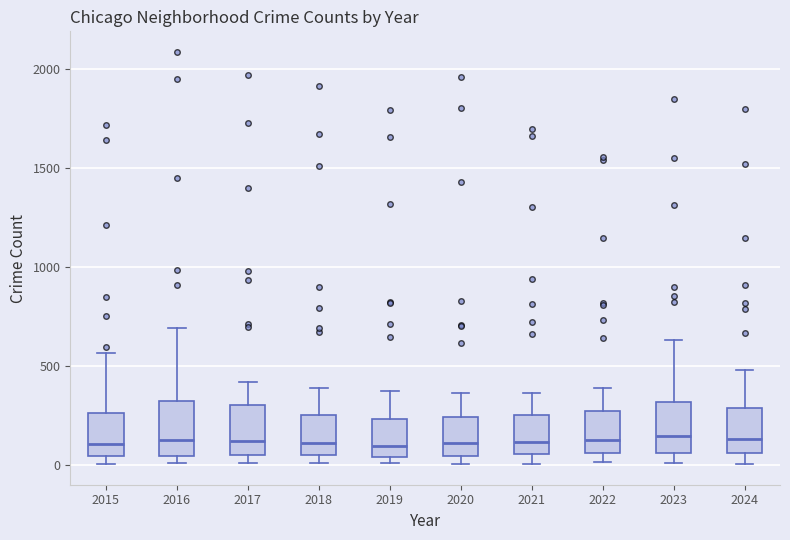

Reading left to right, transcribe this box plot: for each box, give where its median line is, the range the box spans, and where its two whiskers end, as read against the y-axis. The values are not printed on the chart, so give them approximately, as read against the axis.

2015: median 100, box 50 to 250, whiskers 0 to 550
2016: median 150, box 50 to 300, whiskers 0 to 700
2017: median 100, box 50 to 300, whiskers 0 to 400
2018: median 100, box 50 to 250, whiskers 0 to 400
2019: median 100, box 50 to 250, whiskers 0 to 400
2020: median 100, box 50 to 250, whiskers 0 to 350
2021: median 100, box 50 to 250, whiskers 0 to 350
2022: median 100, box 50 to 250, whiskers 0 to 400
2023: median 150, box 50 to 300, whiskers 0 to 650
2024: median 150, box 50 to 300, whiskers 0 to 500